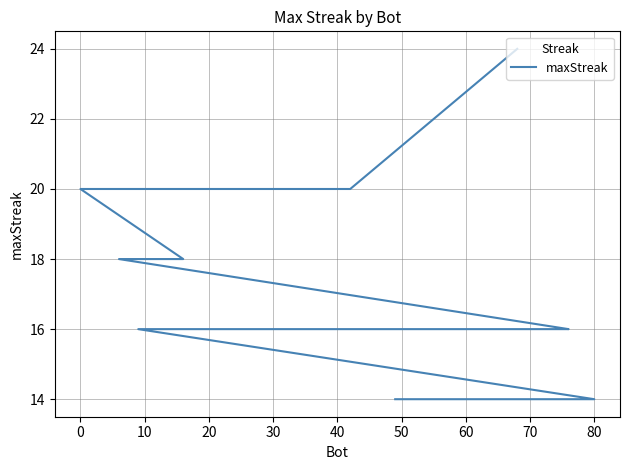

True or false: the data has more than 0 interior local peaks.

False